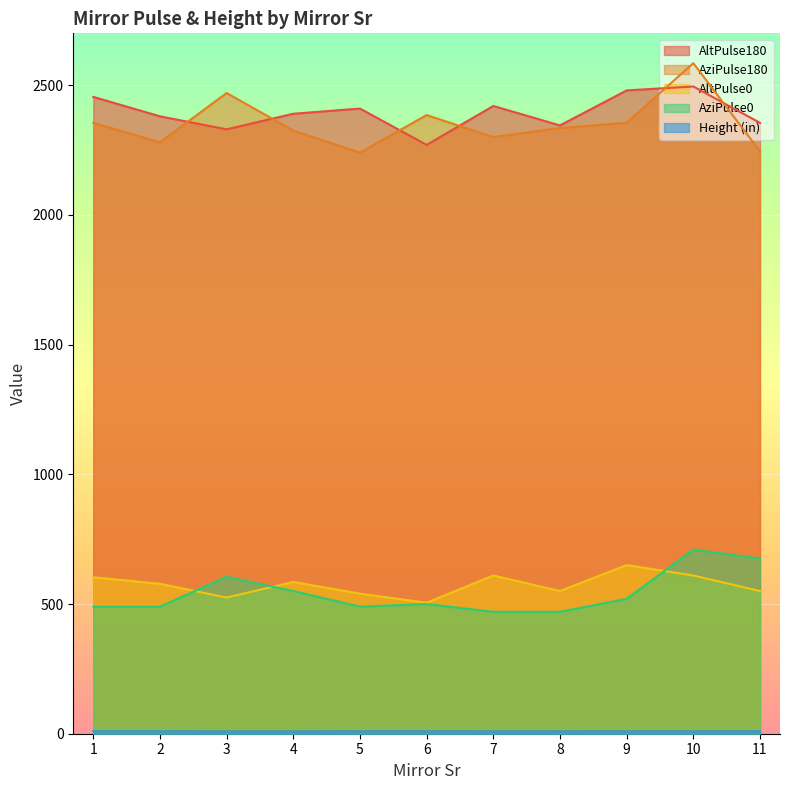

Reading left to right, what are all the values shown in this chart?

AltPulse180: 1=2455.0	2=2380.0	3=2330.0	4=2390.0	5=2410.0	6=2270.0	7=2420.0	8=2345.0	9=2480.0	10=2495.0	11=2355.0
AziPulse180: 1=2355.0	2=2280.0	3=2470.0	4=2325.0	5=2240.0	6=2385.0	7=2300.0	8=2335.0	9=2355.0	10=2585.0	11=2245.0
AltPulse0: 1=603.0	2=578.0	3=525.0	4=585.0	5=540.0	6=505.0	7=610.0	8=550.0	9=650.0	10=610.0	11=550.0
AziPulse0: 1=490.0	2=490.0	3=605.0	4=550.0	5=490.0	6=500.0	7=470.0	8=470.0	9=520.0	10=710.0	11=675.0
Height (in): 1=9.6	2=9.6	3=9.1	4=9.1	5=9.4	6=9.4	7=9.2	8=9.2	9=9.4	10=9.3	11=9.3